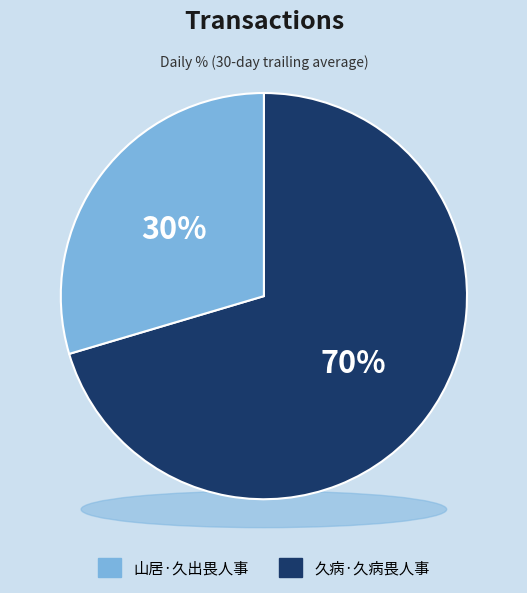

Rank the categories by value from lowest to highest.

山居·久出畏人事, 久病·久病畏人事